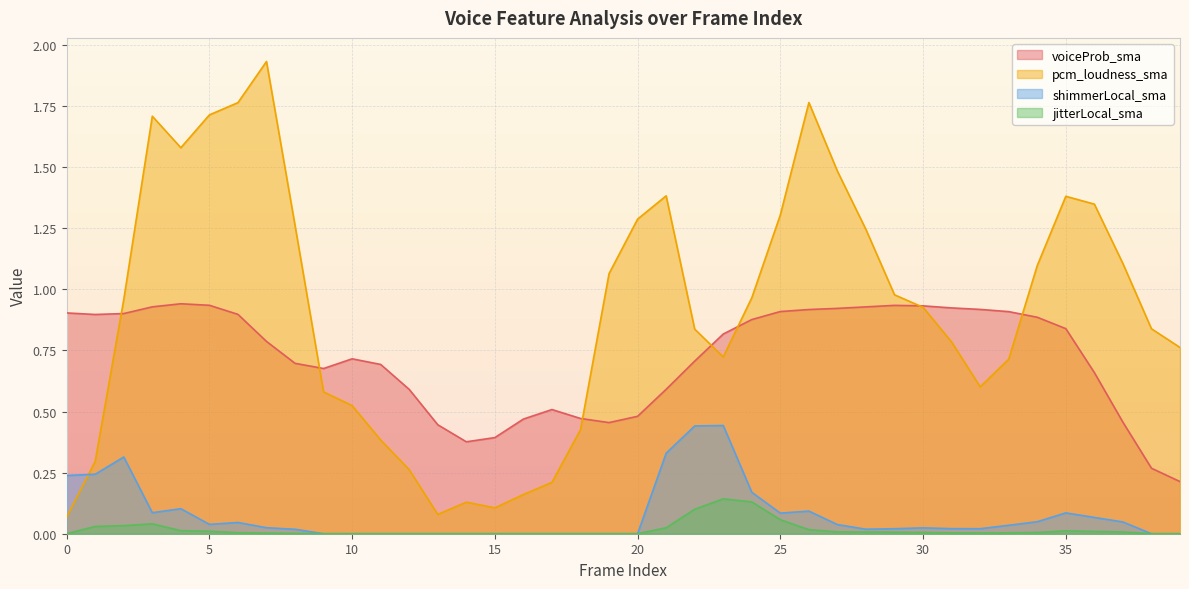

At which label does shimmerLocal_sma reach its peak?

23